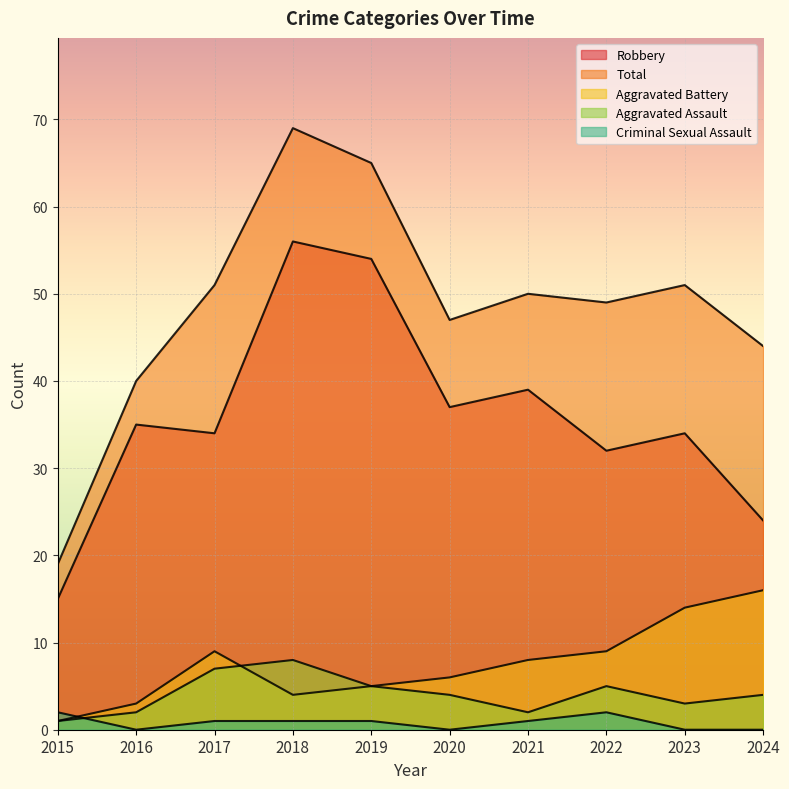

What is the difference between the second highest and minimum values in the Aggravated Assault series?

6